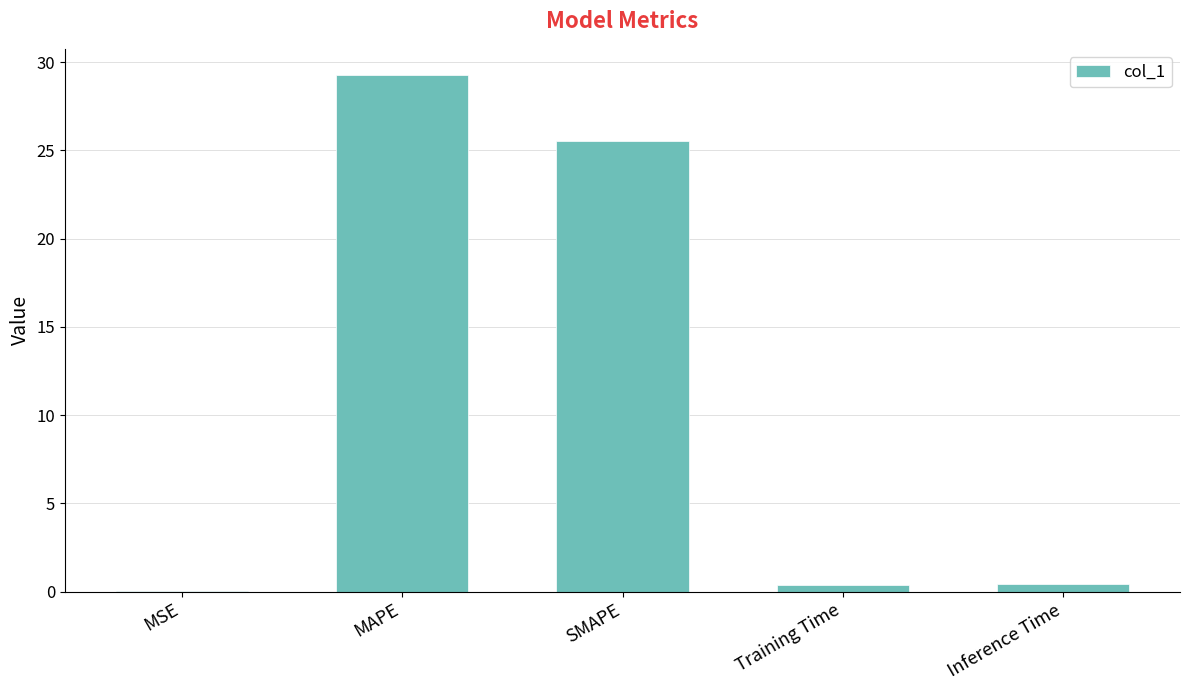

What is the sum of the values at MSE and SMAPE?

25.6